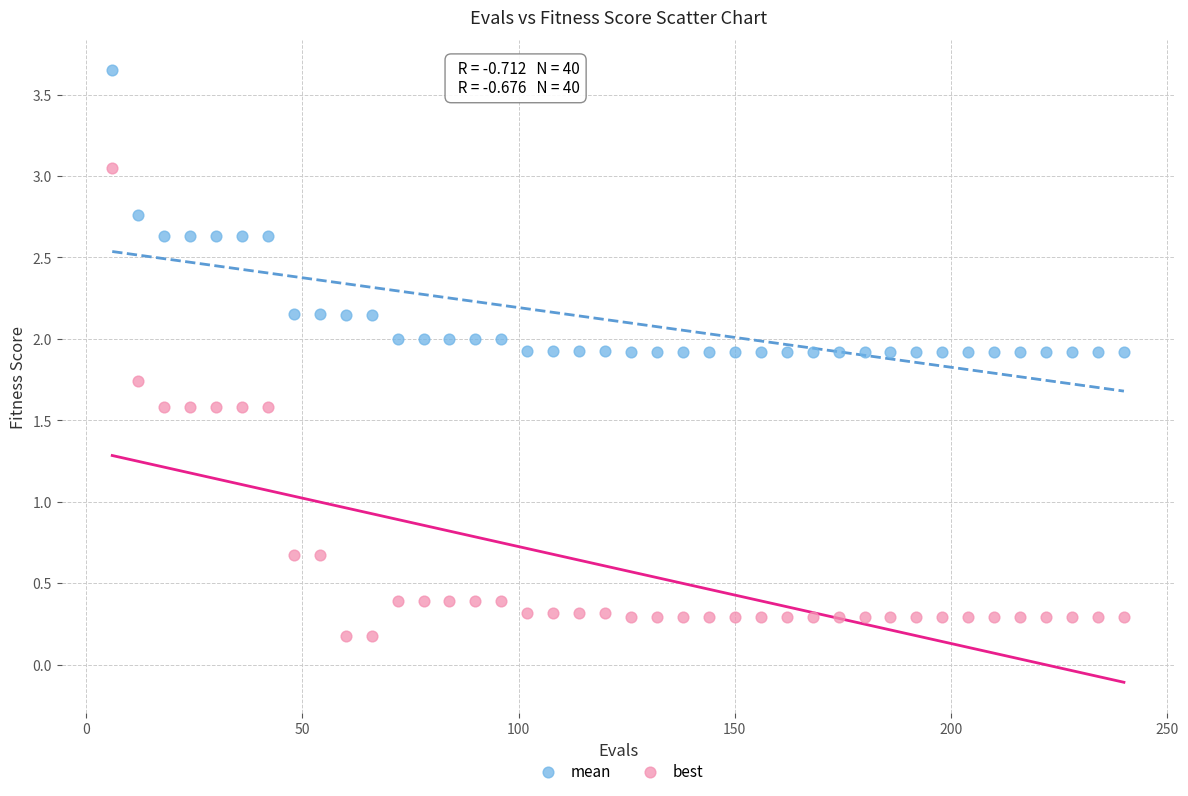

What is the X range (max minus min) for the scatter plot?

234.0